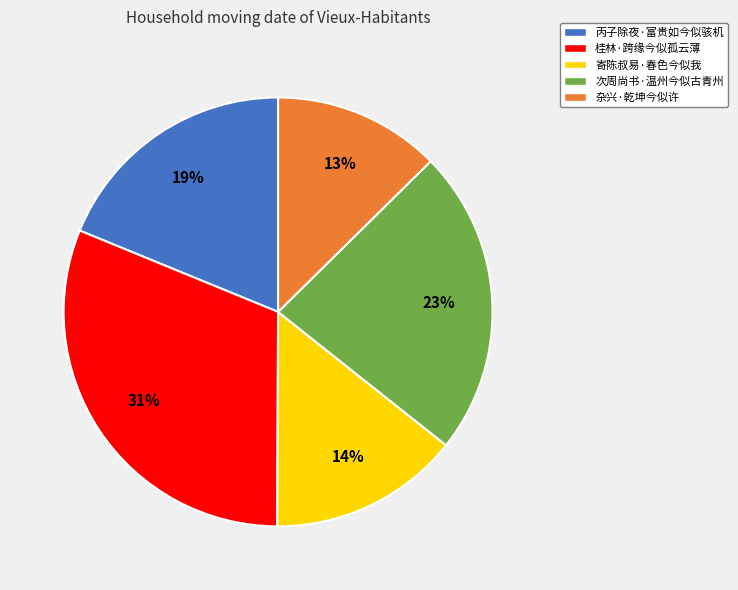

Does 桂林·跨缘今似孤云薄 account for over 50% of the chart?

No